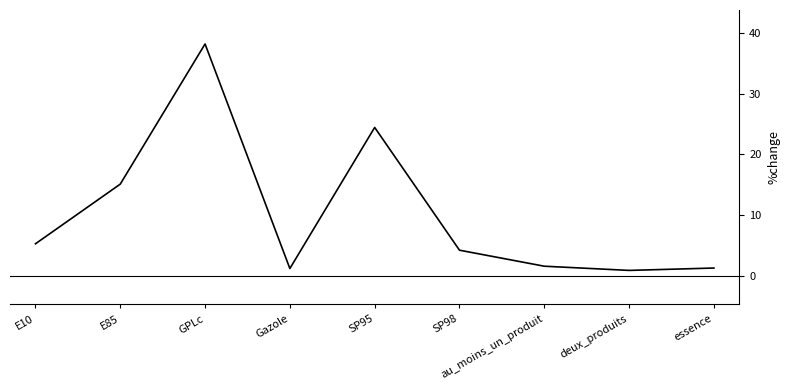

Is it true that the value at E85 is 15.1?

True